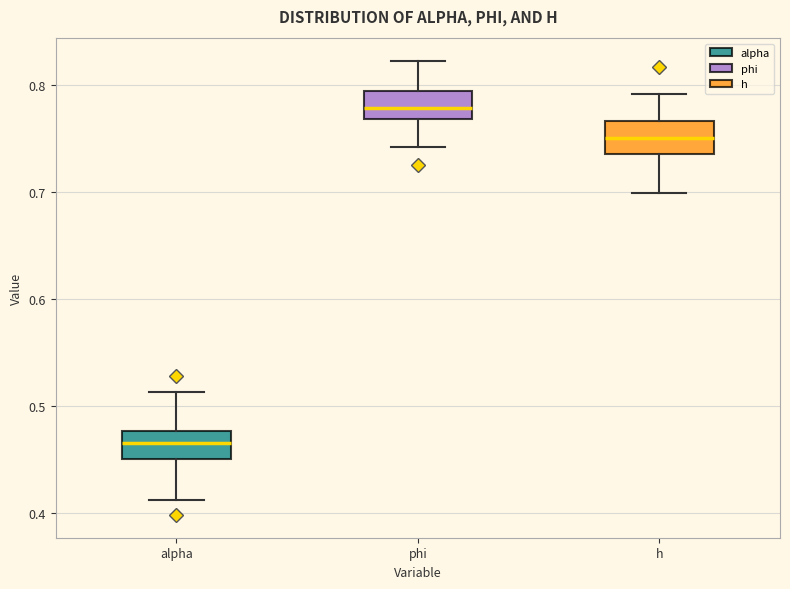

Where does the lower whisker of the box for alpha end on the y-axis? The values are not printed on the chart, so give them approximately, as read against the axis.

0.41